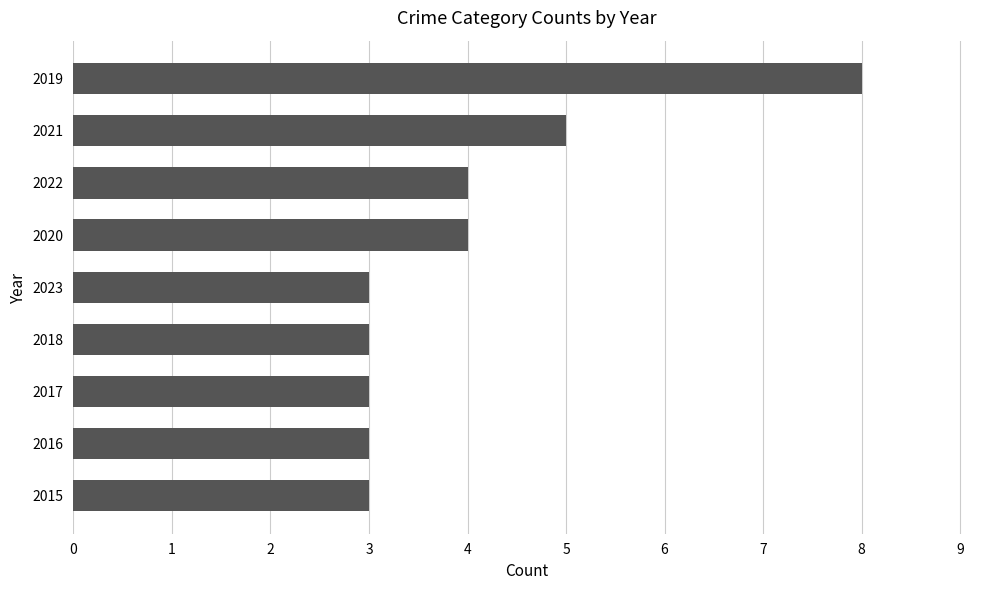

Between 2023 and 2021, which is larger?

2021